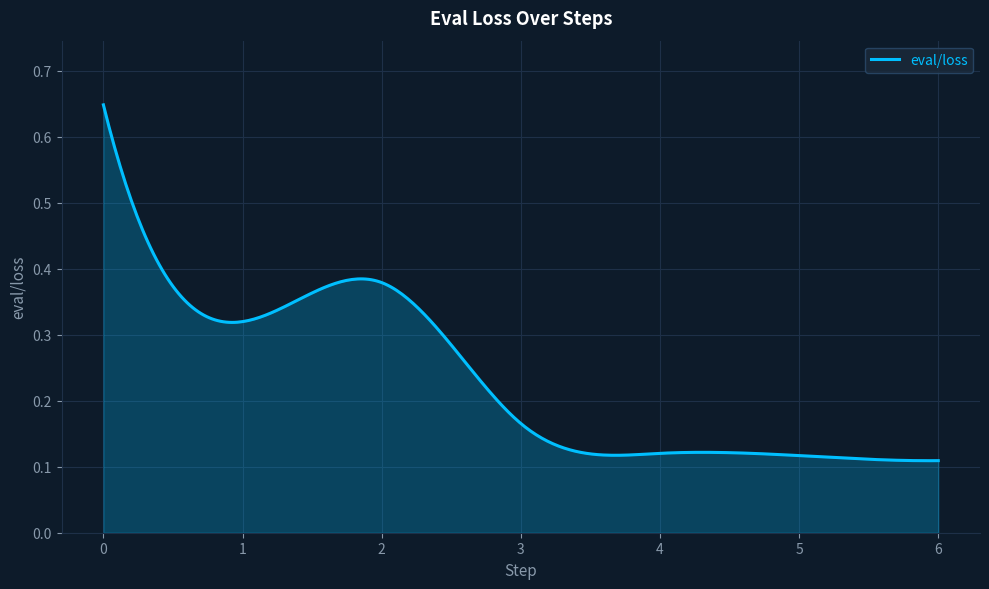

List the labels in order of value, smallest first.

6, 5, 4, 3, 1, 2, 0